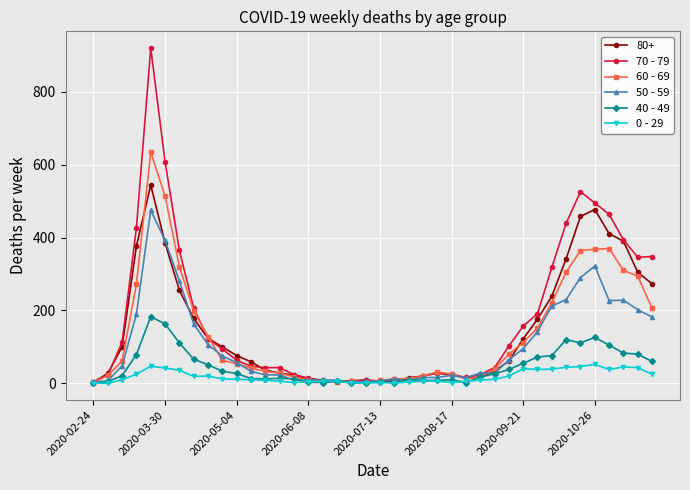

What is the maximum value shown in the chart?

920